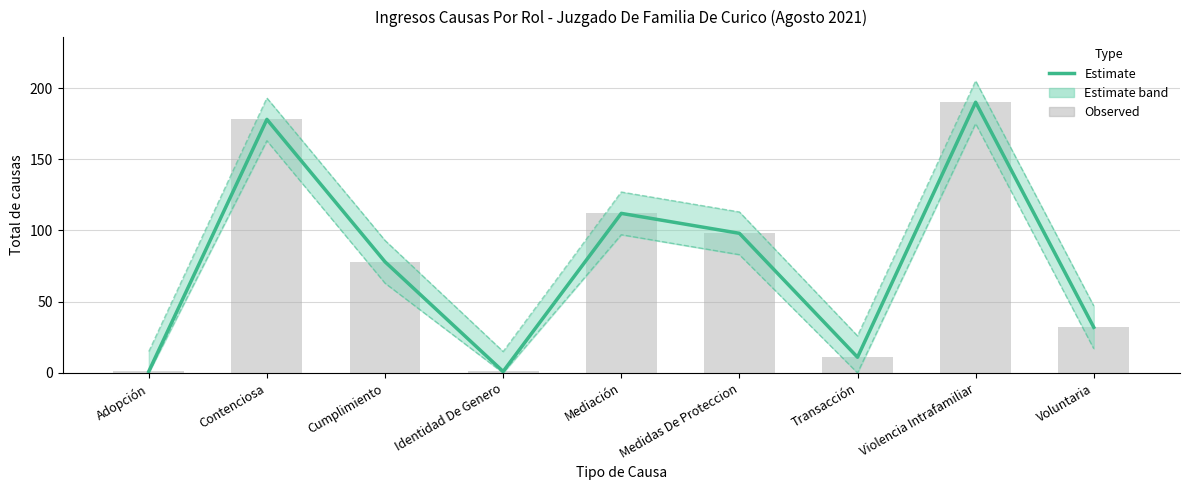

What position from the right is Cumplimiento?

7